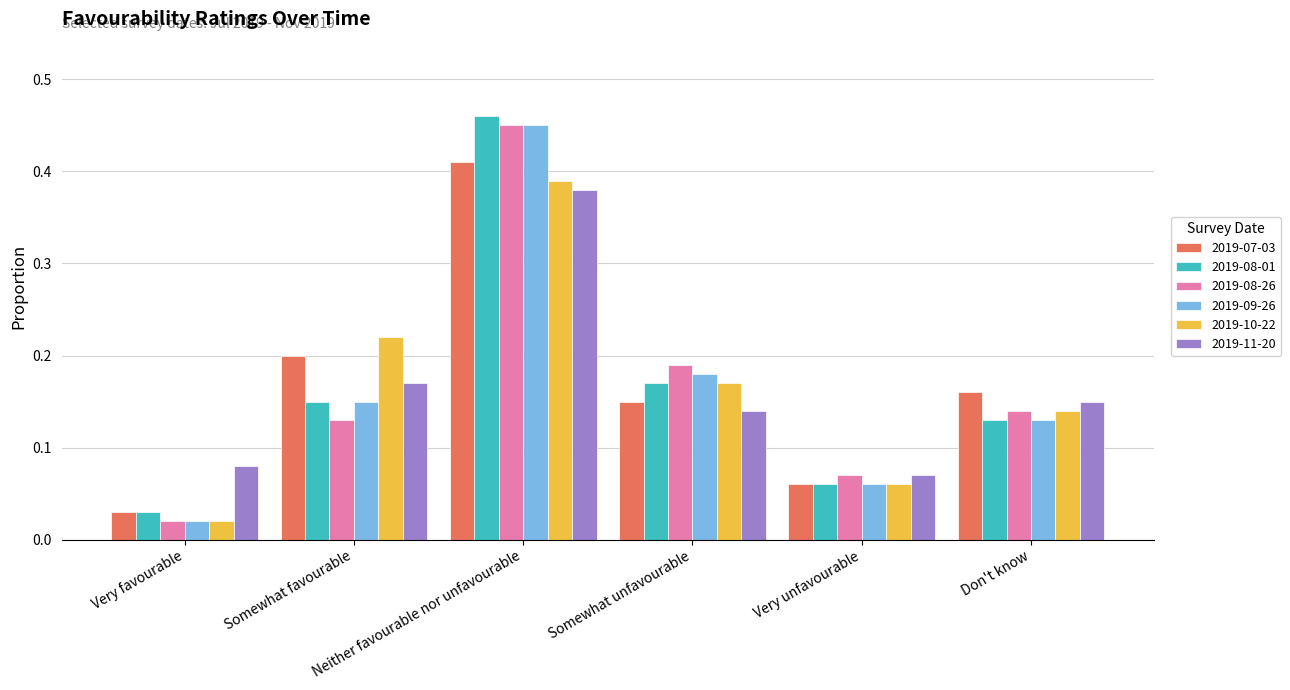

True or false: 2019-07-03 has a value of 0.2 at Don't know.

True